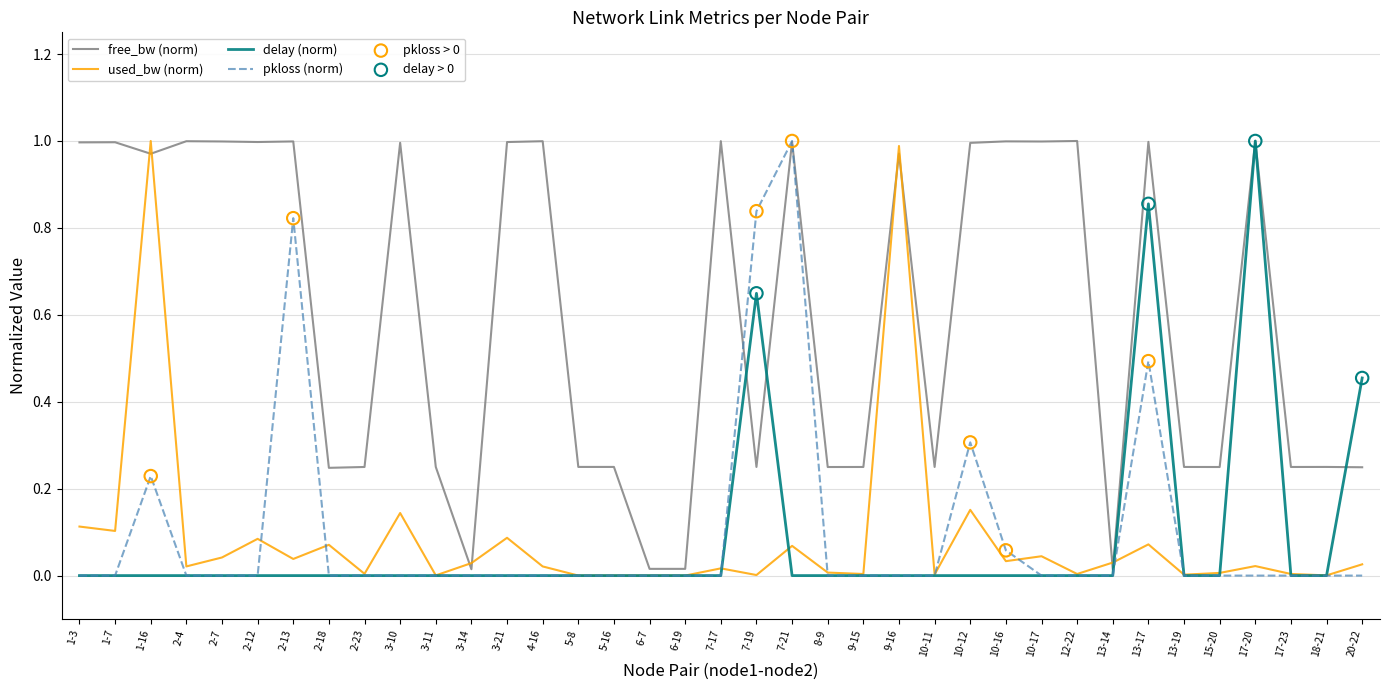

Which series ends up on top after the final intersection of used_bw (norm) and free_bw (norm)?

free_bw (norm)